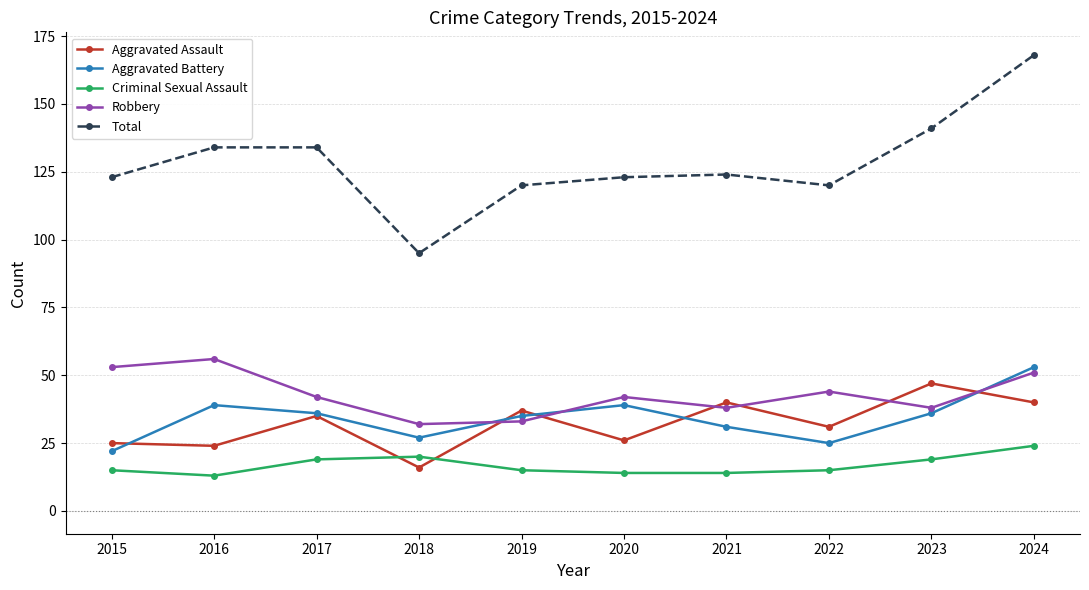

At which category does the chart reach its peak across all series?

2024